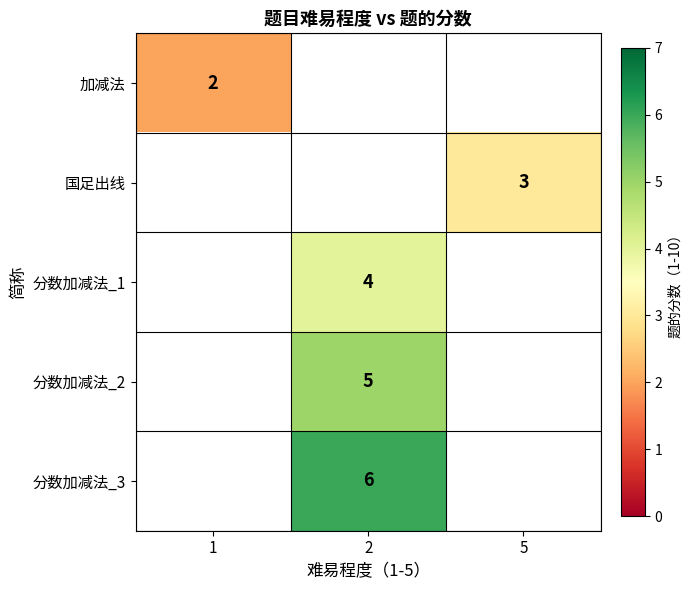

Which label corresponds to the largest value in the chart?

2